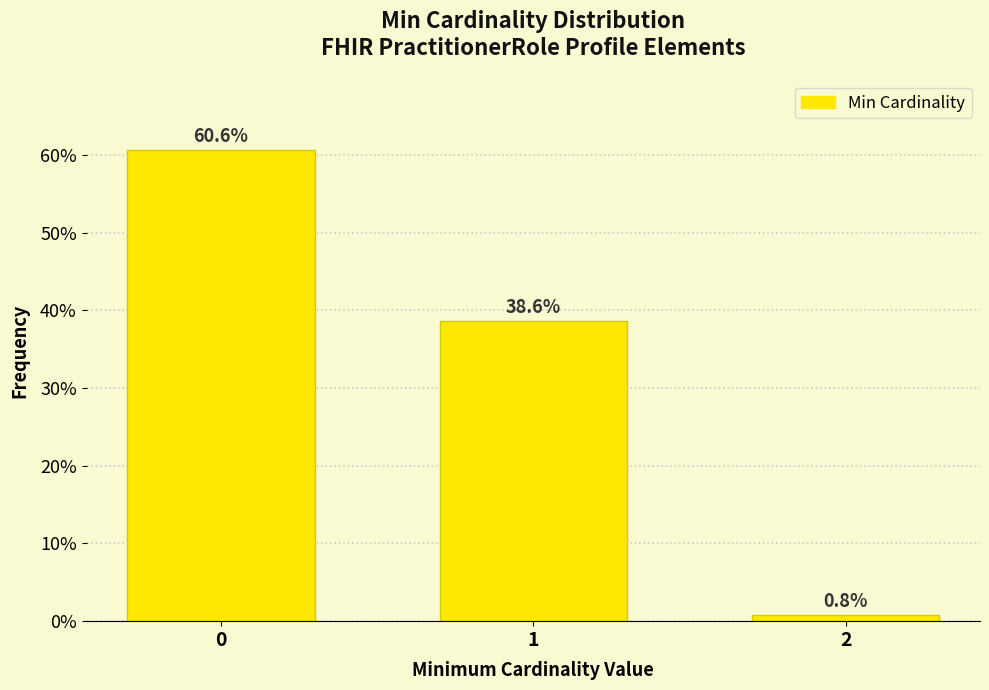

Reading left to right, what are all the values shown in this chart?

0=60.6	1=38.6	2=0.8